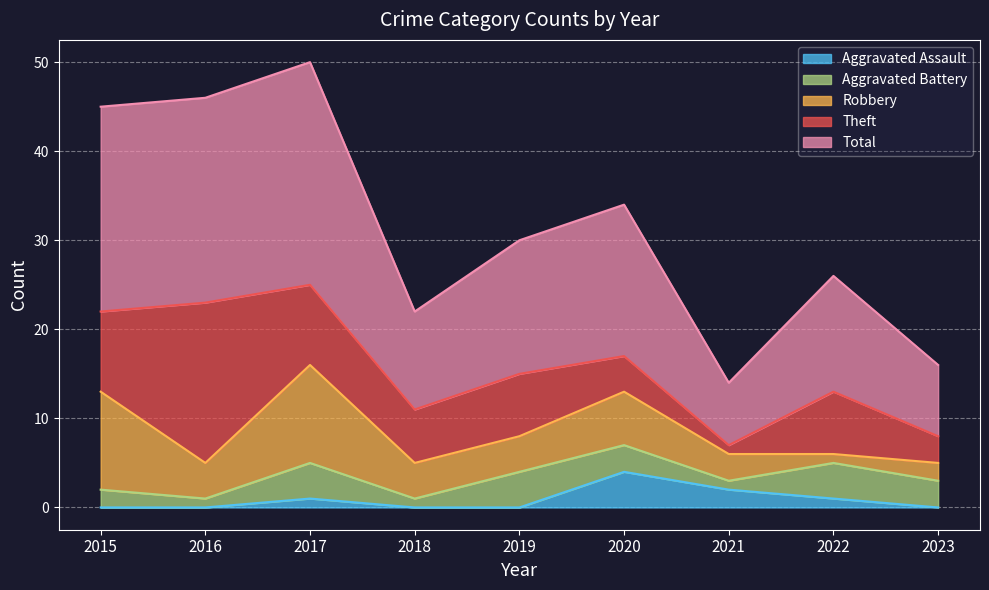

What is the total value across all series at 2020?

34